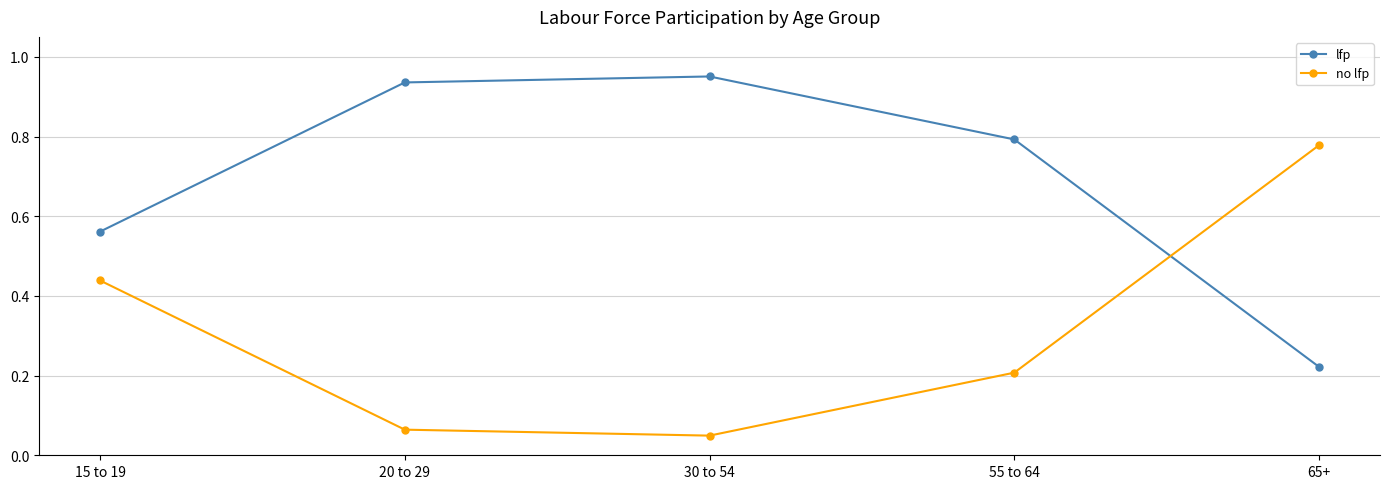

What is the label of the 2nd point from the right?

55 to 64